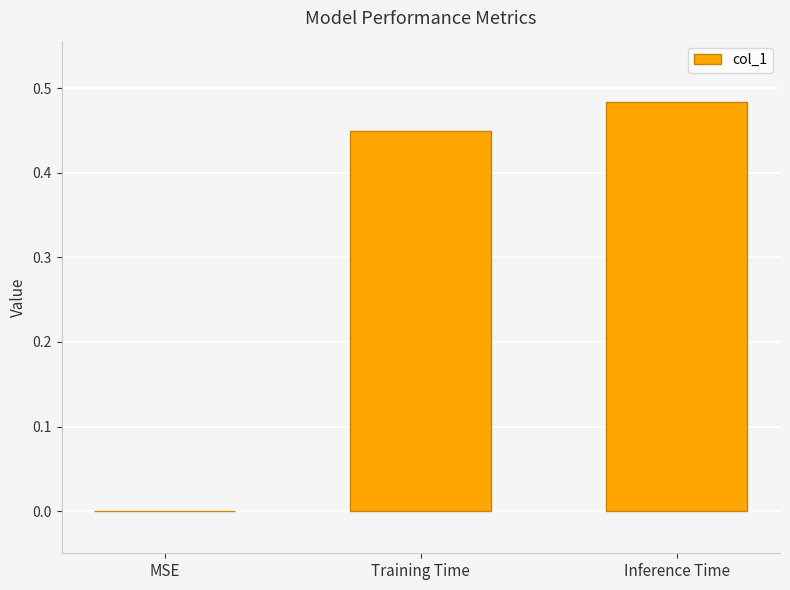

What is the sum of all values?

0.9